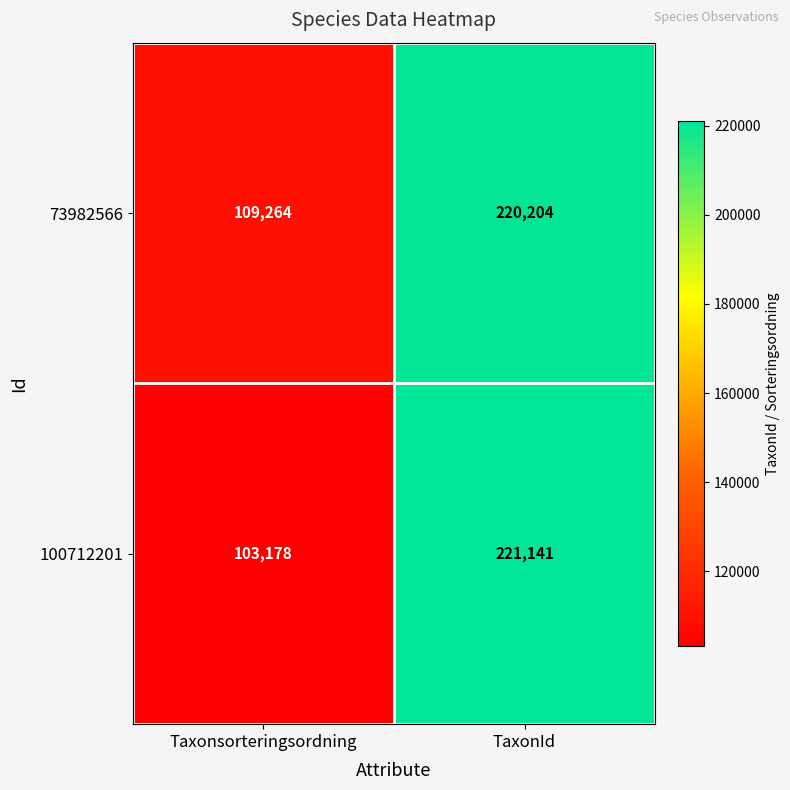

What is the total value across all series at TaxonId?

441345